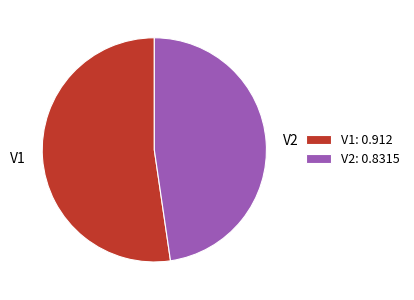

Is the sum of V1 and V2 greater than half?

Yes